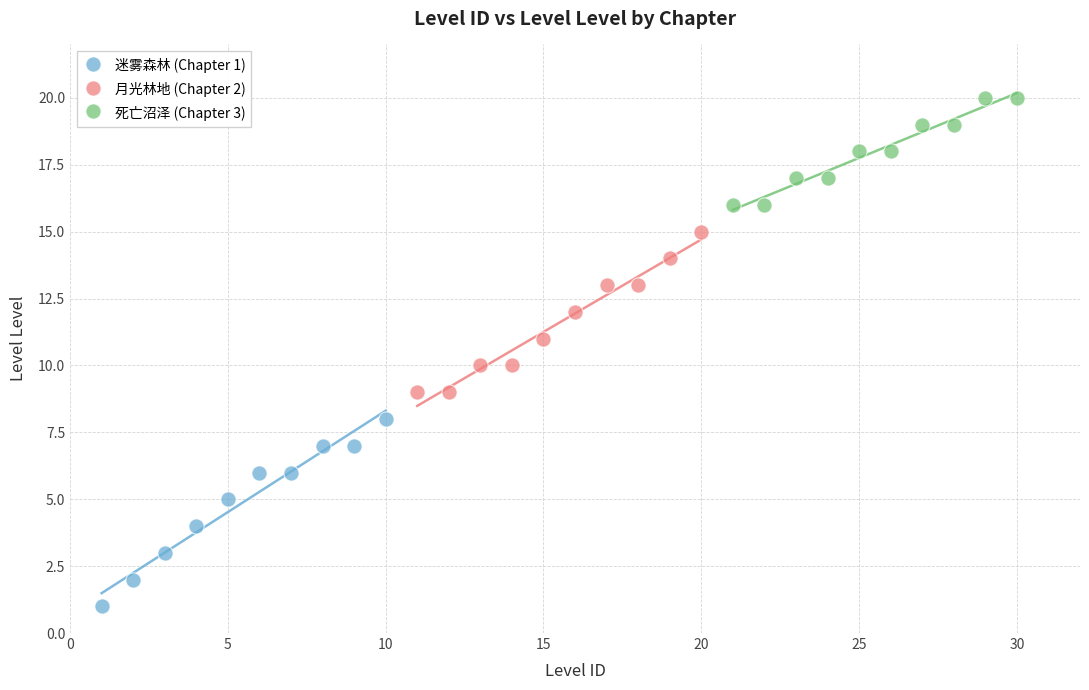

What are all the series names shown in the legend?

迷雾森林 (Chapter 1), 月光林地 (Chapter 2), 死亡沼泽 (Chapter 3)